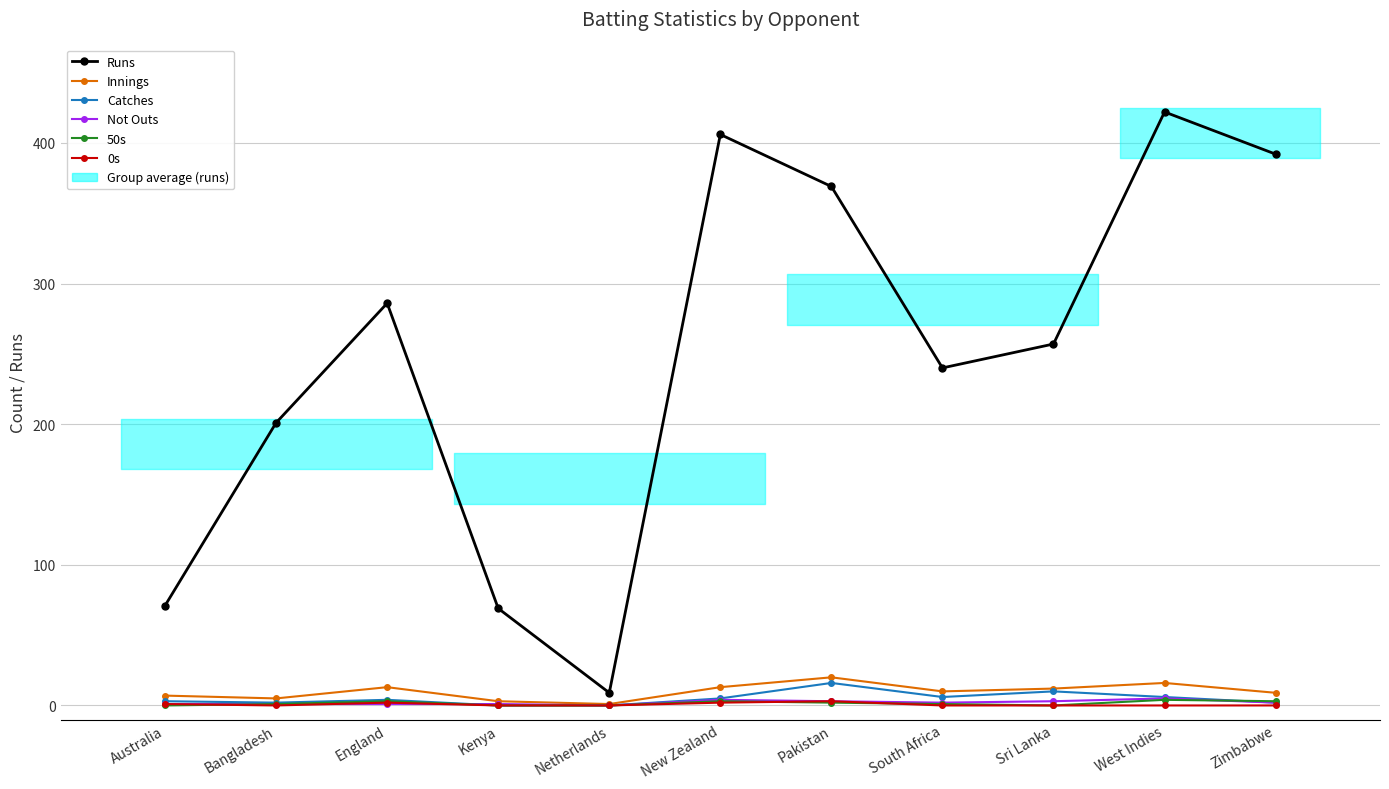

What is the label of the 4th point from the right?

South Africa